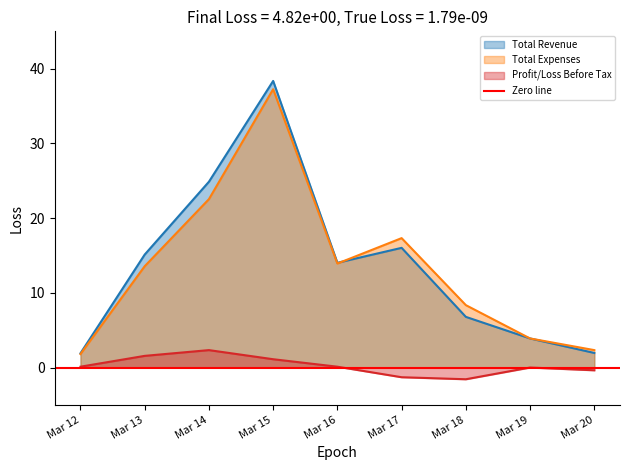

What value does the Total Expenses series have at Mar 18?

8.3